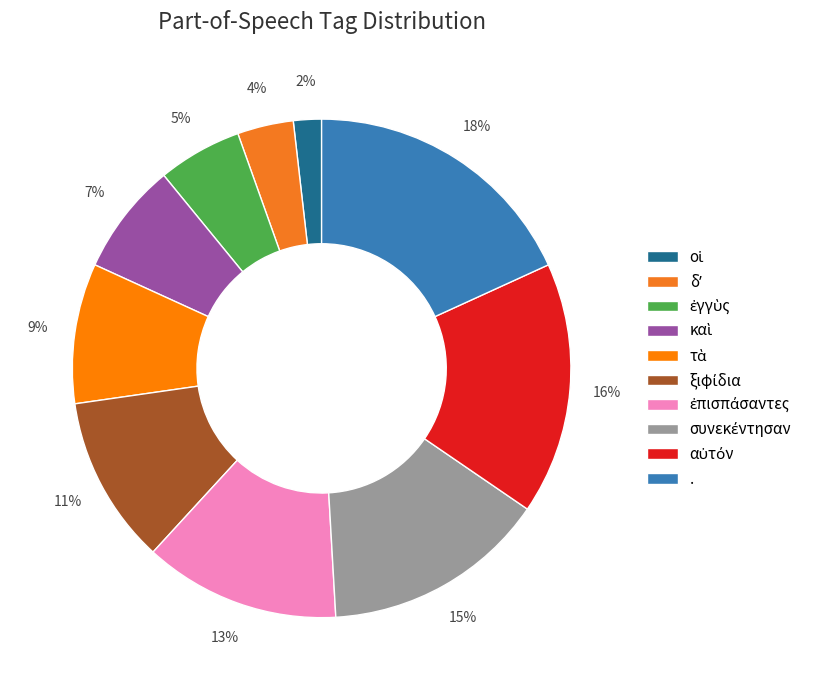

Which has a higher value, δʼ or καὶ?

καὶ